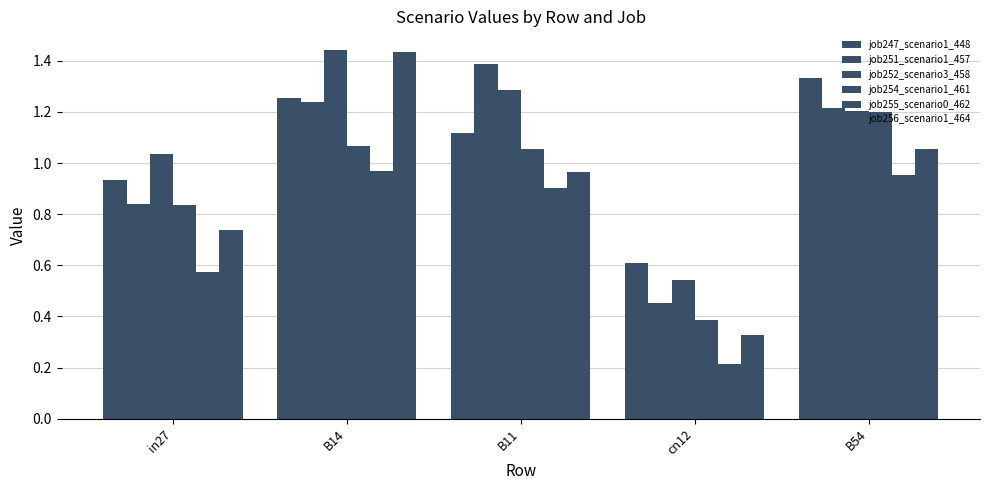

How many bars are there in total?

30